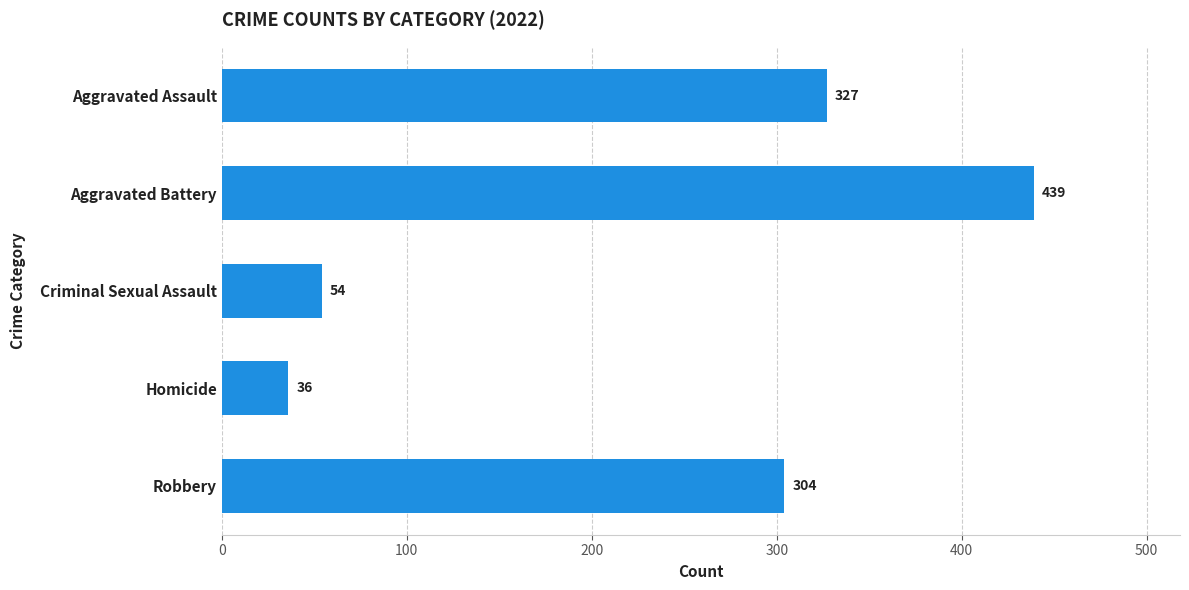

What is the difference between the maximum and minimum values?

403